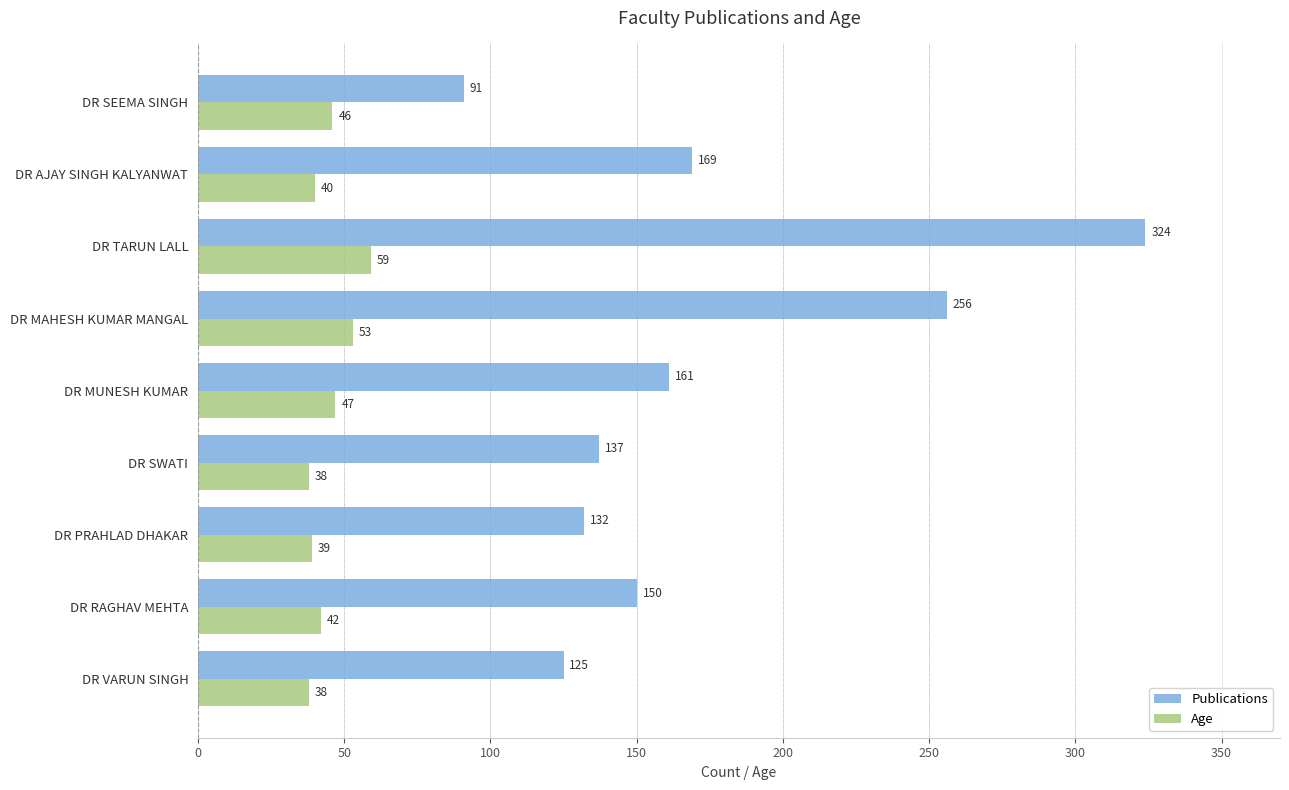

Where is Age nearest to the value 48?

DR MUNESH KUMAR